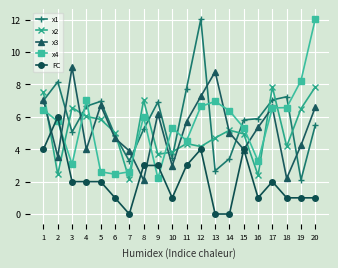

How many values in the x1 series are below 5?

6